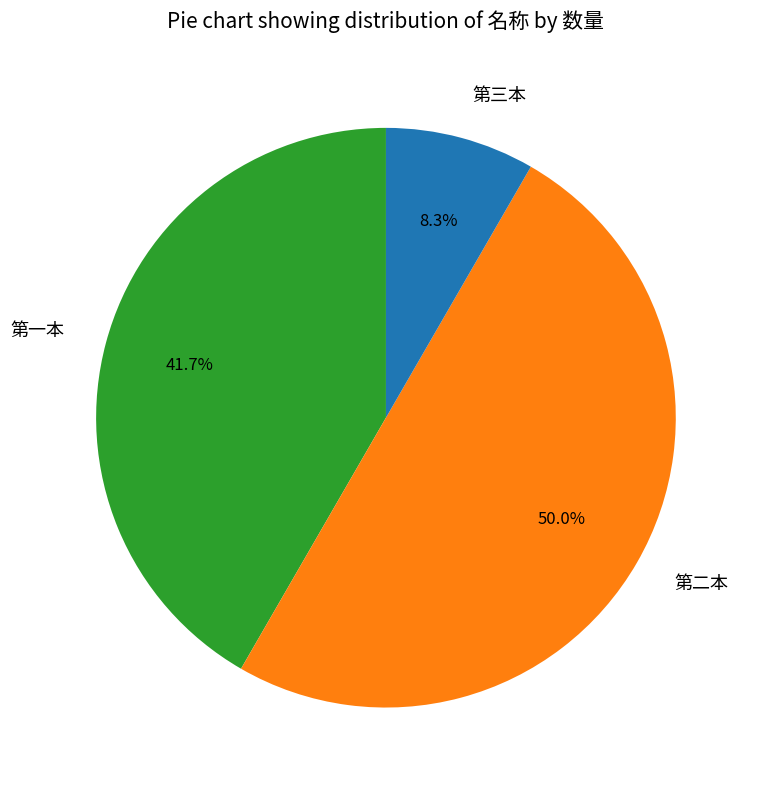

To the nearest percent, what percentage of the pie is 第二本?

50%